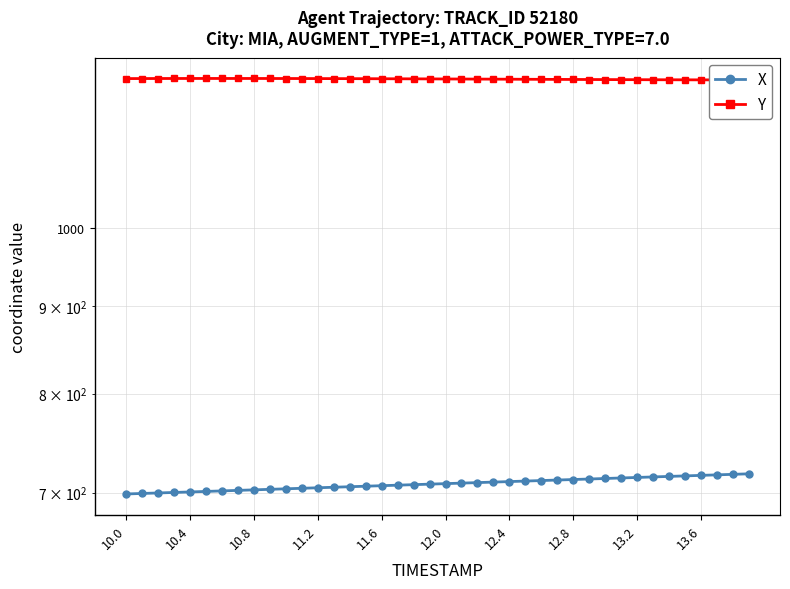

True or false: X and Y cross at least once.

False